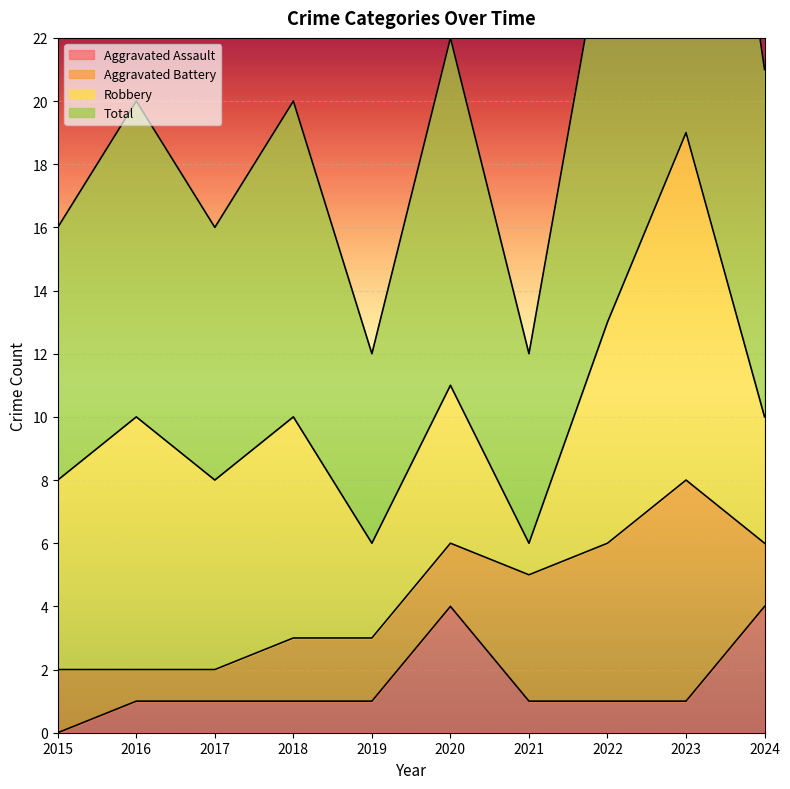

At which category is the sum across all series the highest?

2023